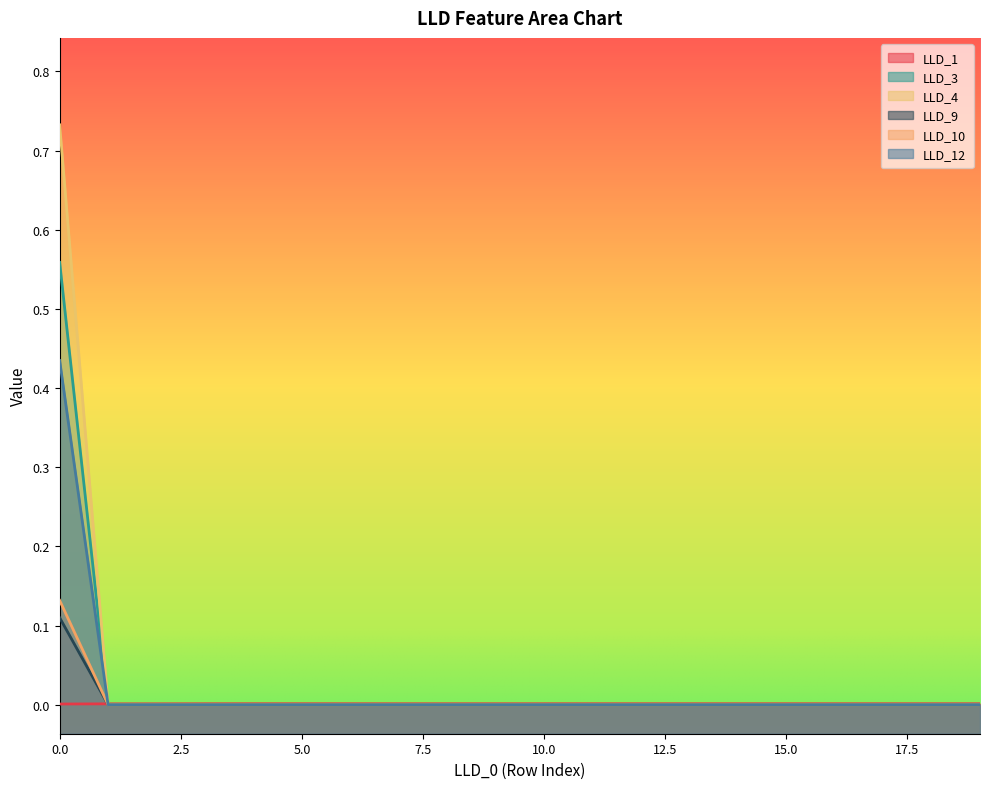

What is the difference between the maximum and second lowest values in the LLD_3 series?

0.7